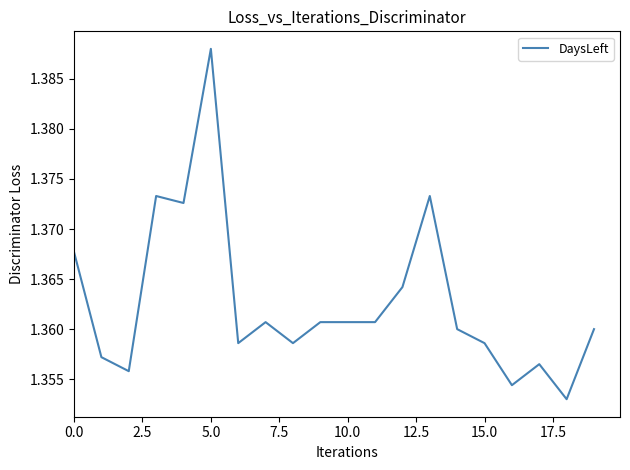

How many categories are shown in the chart?

20